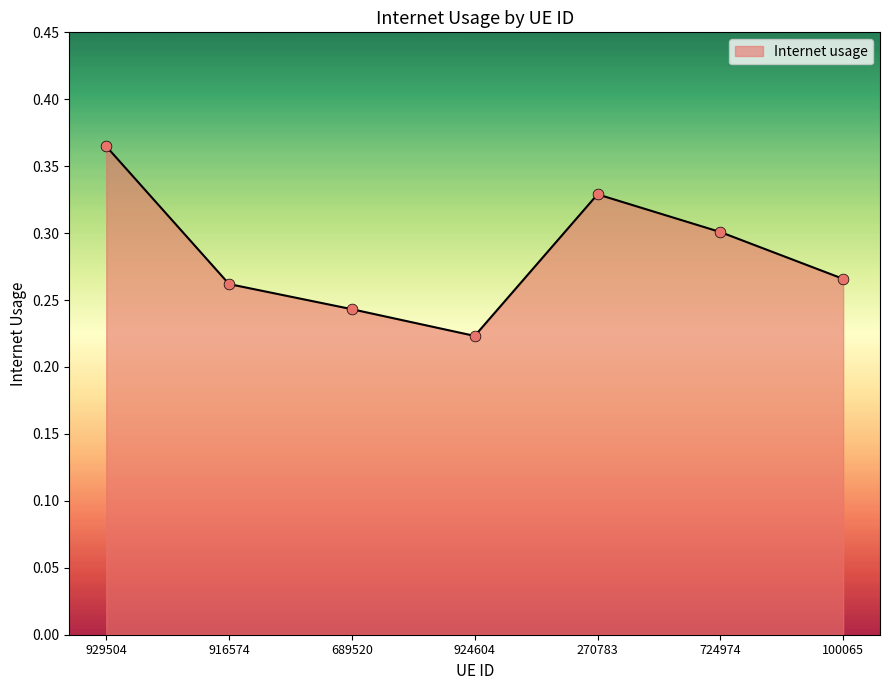

What is the change in value from 929504 to 100065?

-0.1